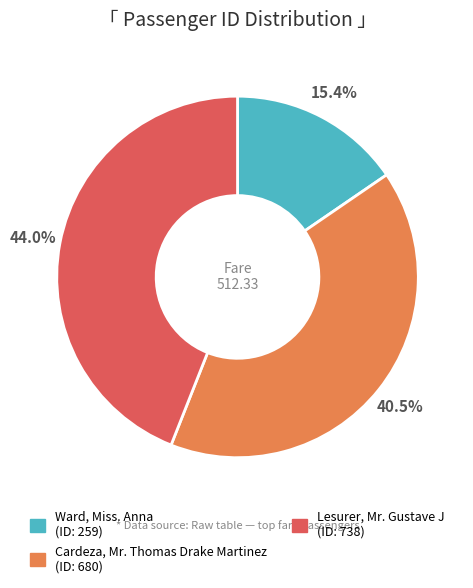

What is the ratio of the value at Cardeza, Mr. Thomas Drake Martinez to the value at Lesurer, Mr. Gustave J?

0.9